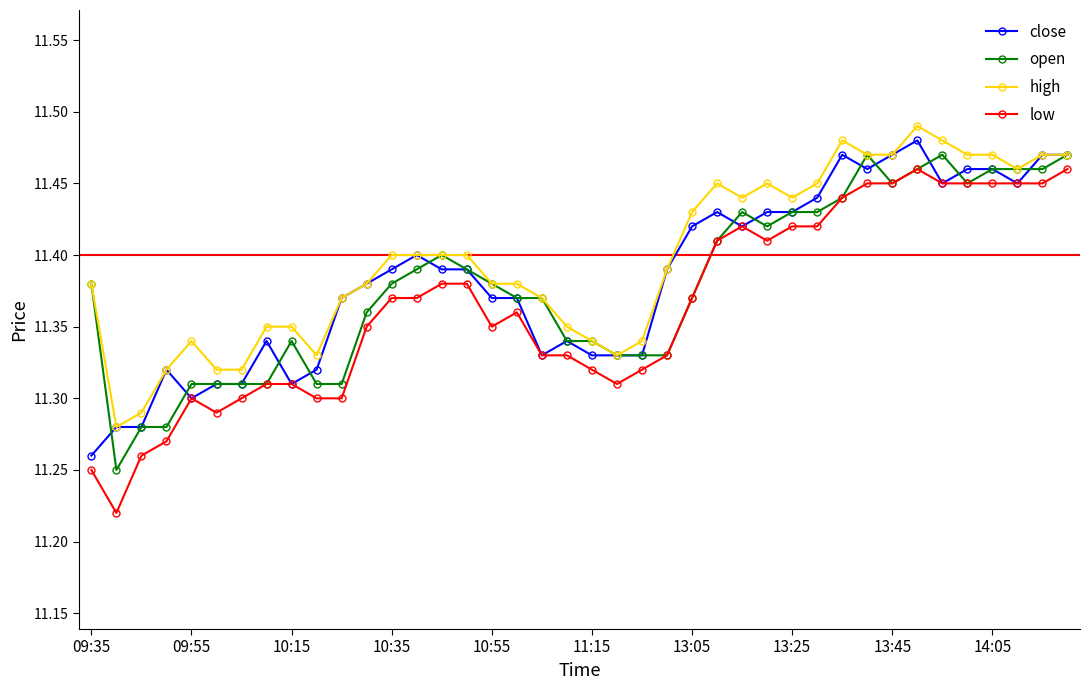

Count the number of categories in the chart.

40